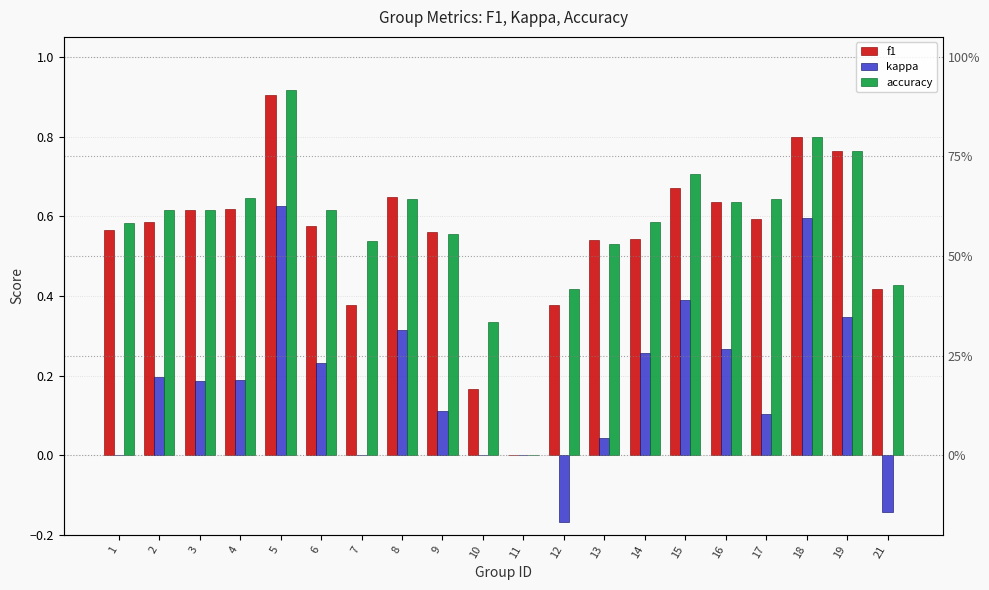

How many bars are there in each group?

3